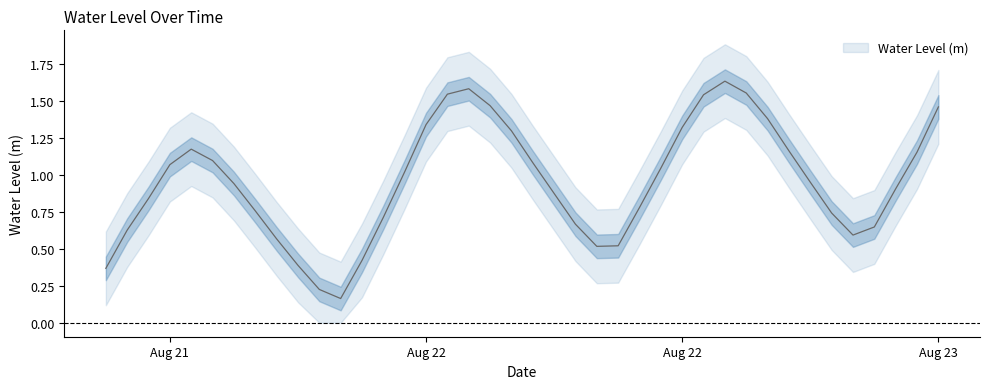

Rank the categories by value from highest to lowest.

2025-08-22 23:00:00, 2025-08-22 11:00:00, 2025-08-23 00:00:00, 2025-08-22 10:00:00, 2025-08-22 22:00:00, 2025-08-22 12:00:00, 2025-08-23 09:00:00, 2025-08-23 01:00:00, 2025-08-22 09:00:00, 2025-08-22 21:00:00, 2025-08-22 13:00:00, 2025-08-21 22:00:00, 2025-08-23 02:00:00, 2025-08-23 08:00:00, 2025-08-21 23:00:00, 2025-08-22 14:00:00, 2025-08-21 21:00:00, 2025-08-22 20:00:00, 2025-08-22 08:00:00, 2025-08-23 03:00:00, 2025-08-22 00:00:00, 2025-08-23 07:00:00, 2025-08-22 15:00:00, 2025-08-21 20:00:00, 2025-08-22 19:00:00, 2025-08-22 01:00:00, 2025-08-23 04:00:00, 2025-08-22 07:00:00, 2025-08-22 16:00:00, 2025-08-23 06:00:00, 2025-08-21 19:00:00, 2025-08-23 05:00:00, 2025-08-22 02:00:00, 2025-08-22 18:00:00, 2025-08-22 17:00:00, 2025-08-22 06:00:00, 2025-08-22 03:00:00, 2025-08-21 18:00:00, 2025-08-22 04:00:00, 2025-08-22 05:00:00